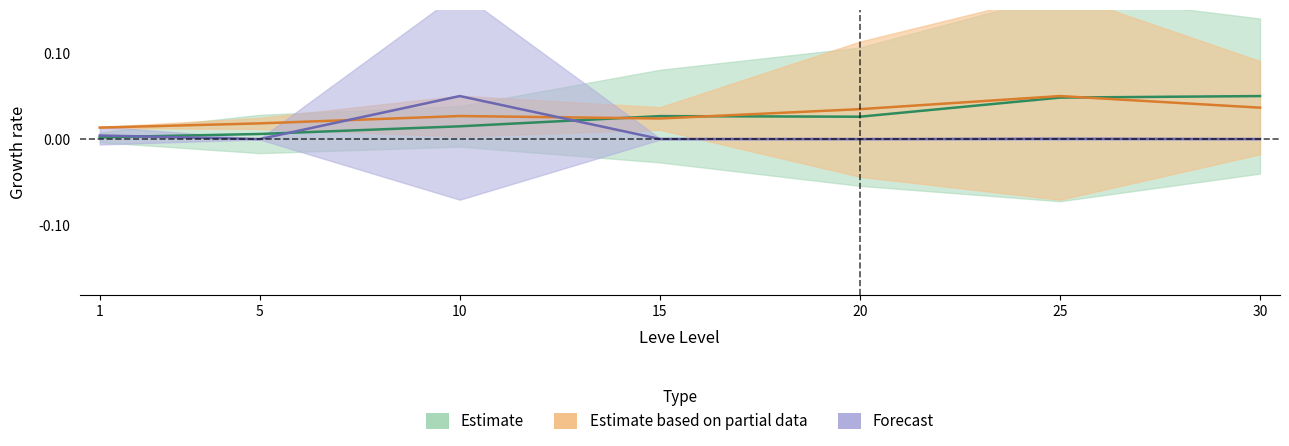

True or false: Leve Gil upper has a value of 0.0 at 30.

True